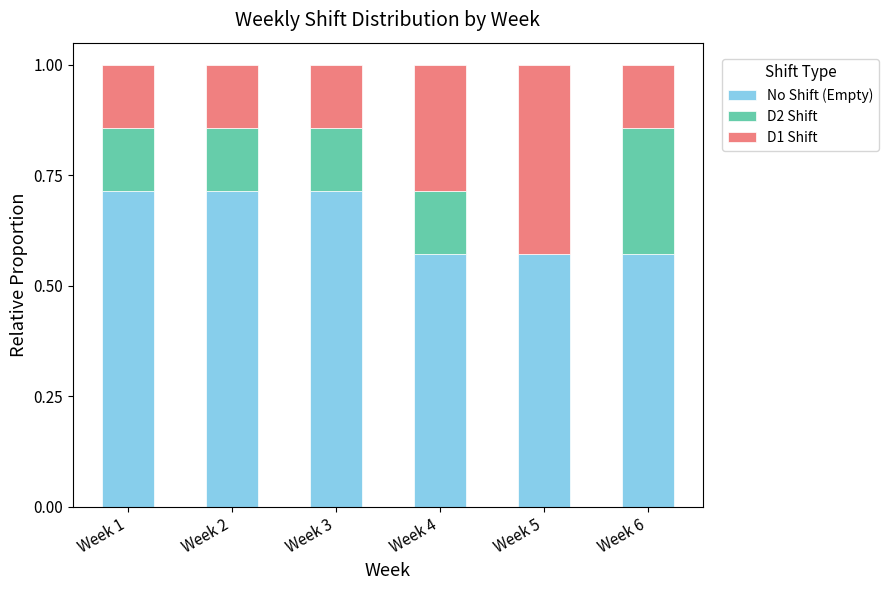

Count the number of categories in the chart.

6